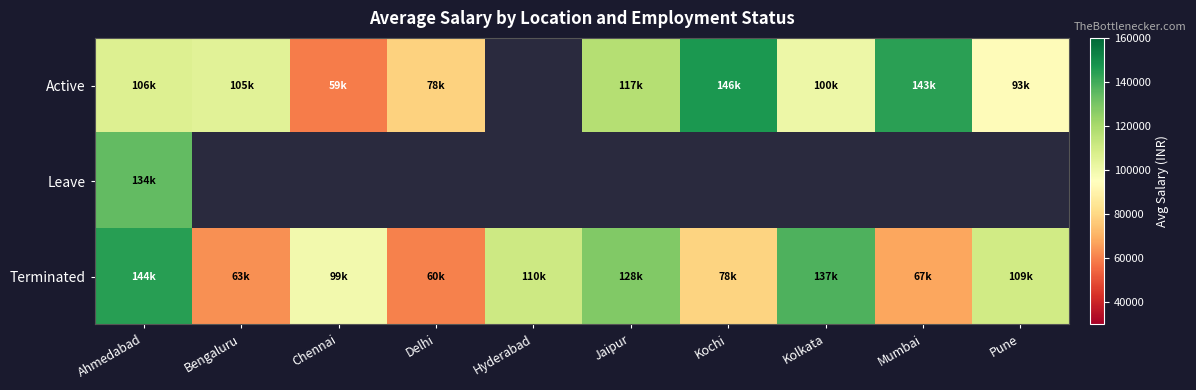

Where does the Active series first go above 106197?

Jaipur